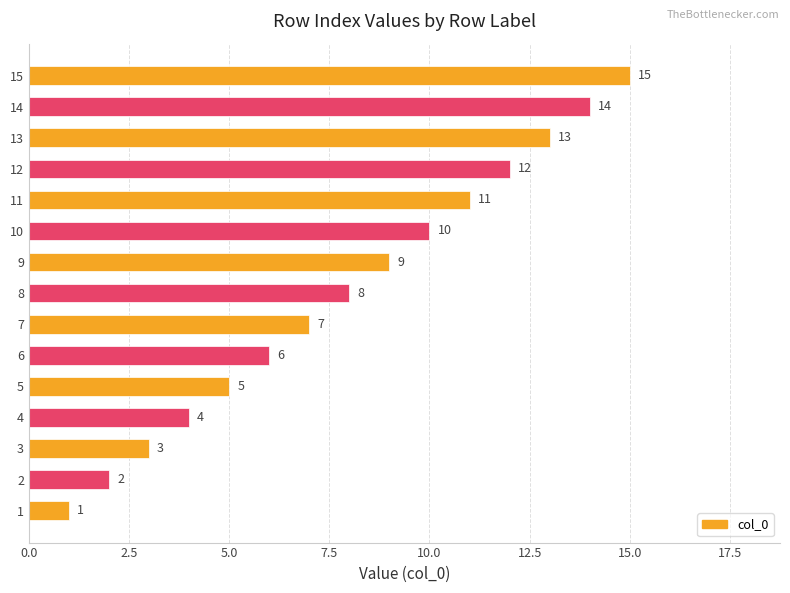

Read the value at 11, to the nearest 5.

10